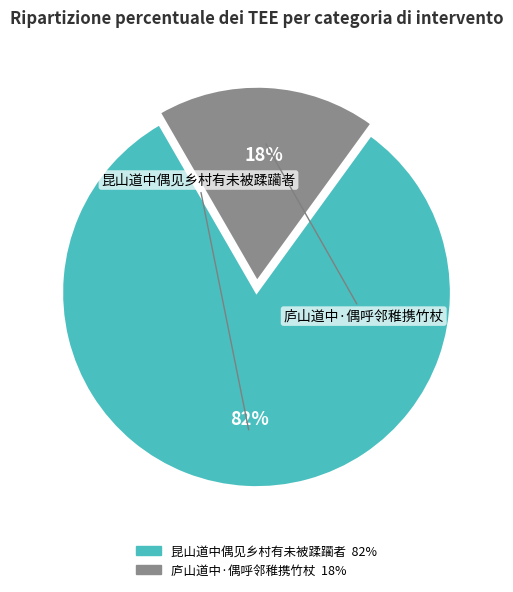

True or false: 昆山道中偶见乡村有未被蹂躏者 accounts for 82% of the total.

True